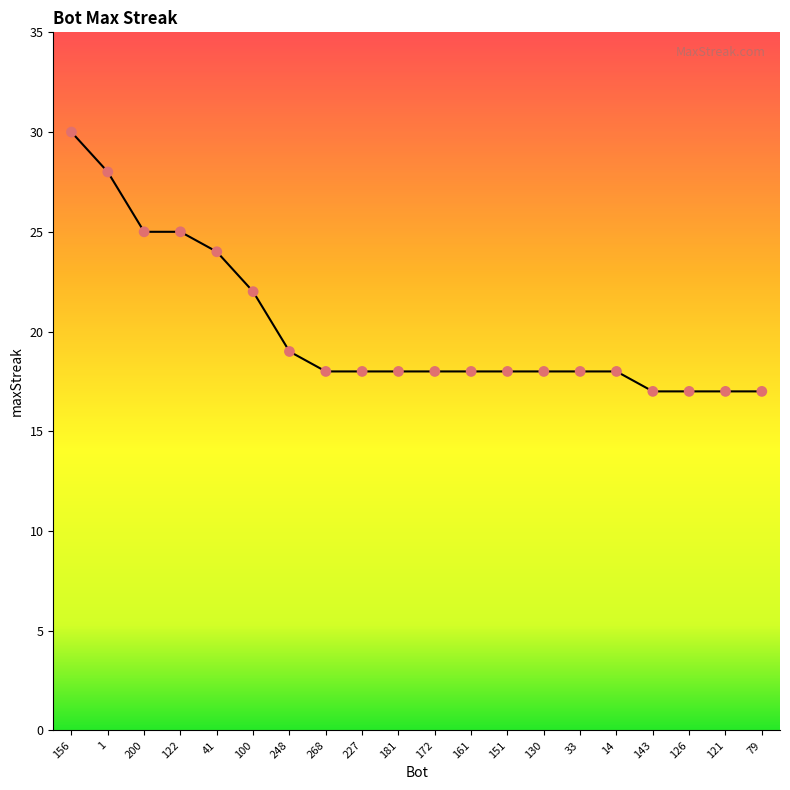

Approximately how many times larger is the value at 143 compared to 33?

0.9